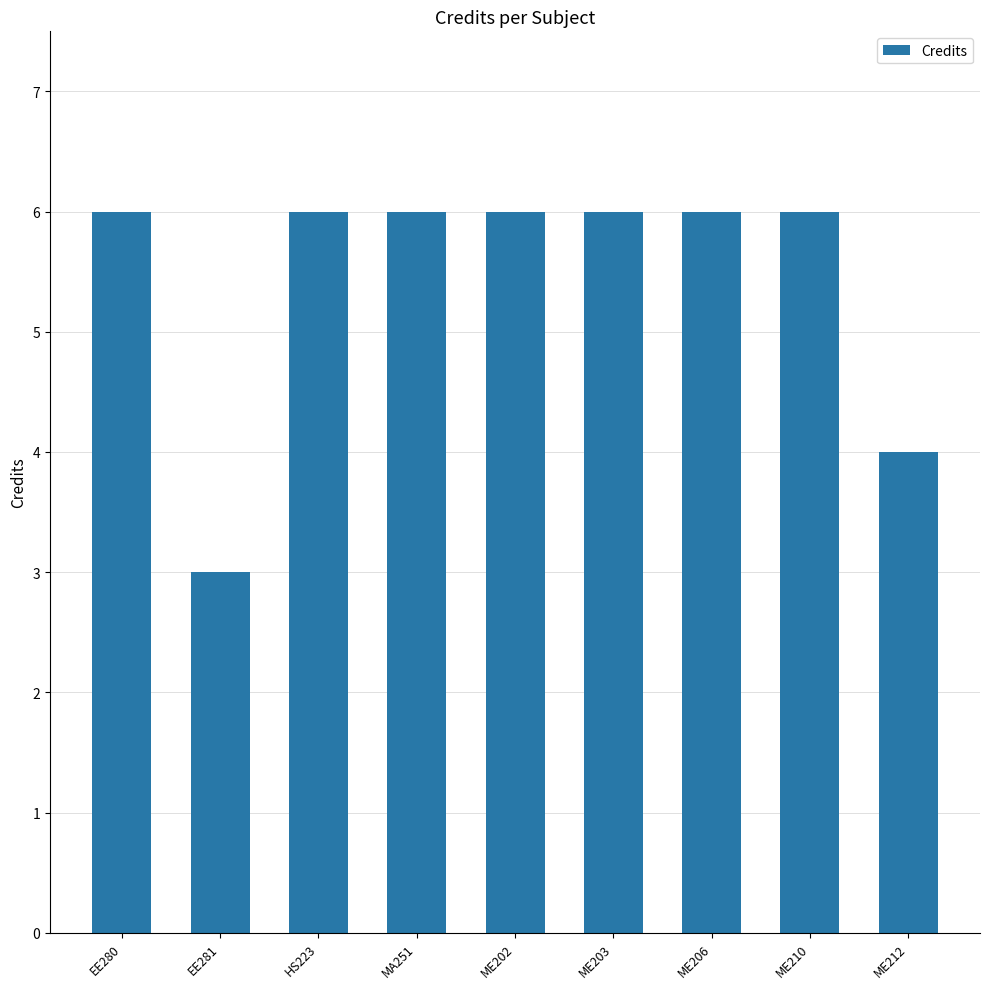

What is the approximate value at MA251?

6